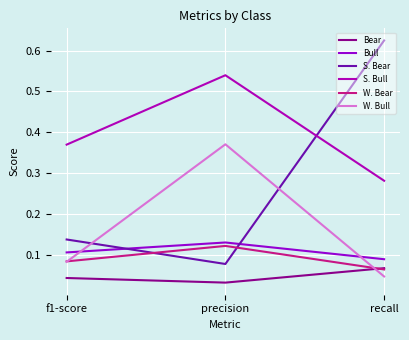

The Bear series shows 0.1 at recall. True or false?

True